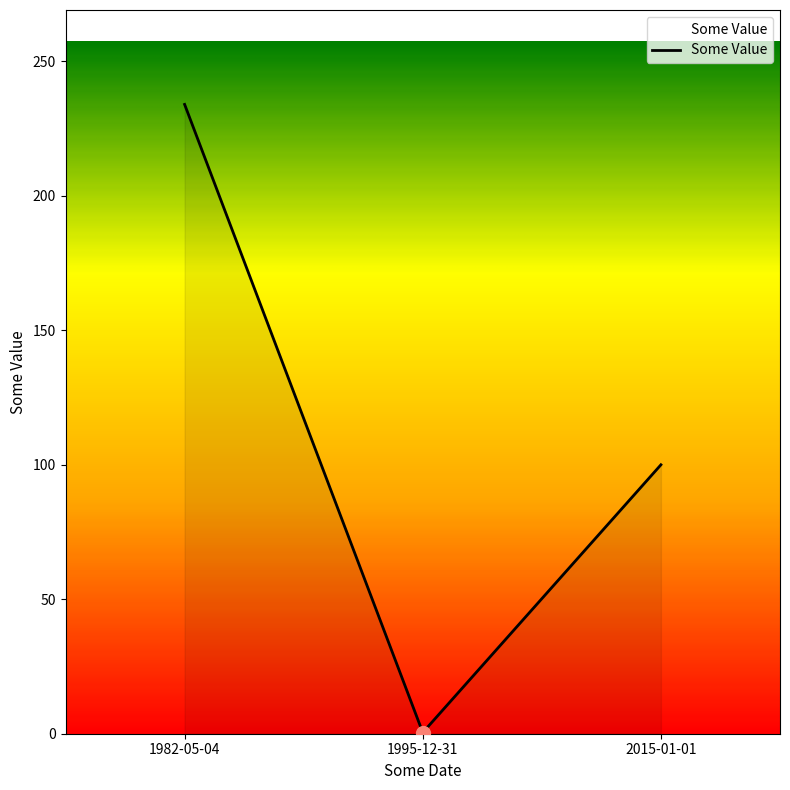

What is the maximum value shown in the chart?

234.0